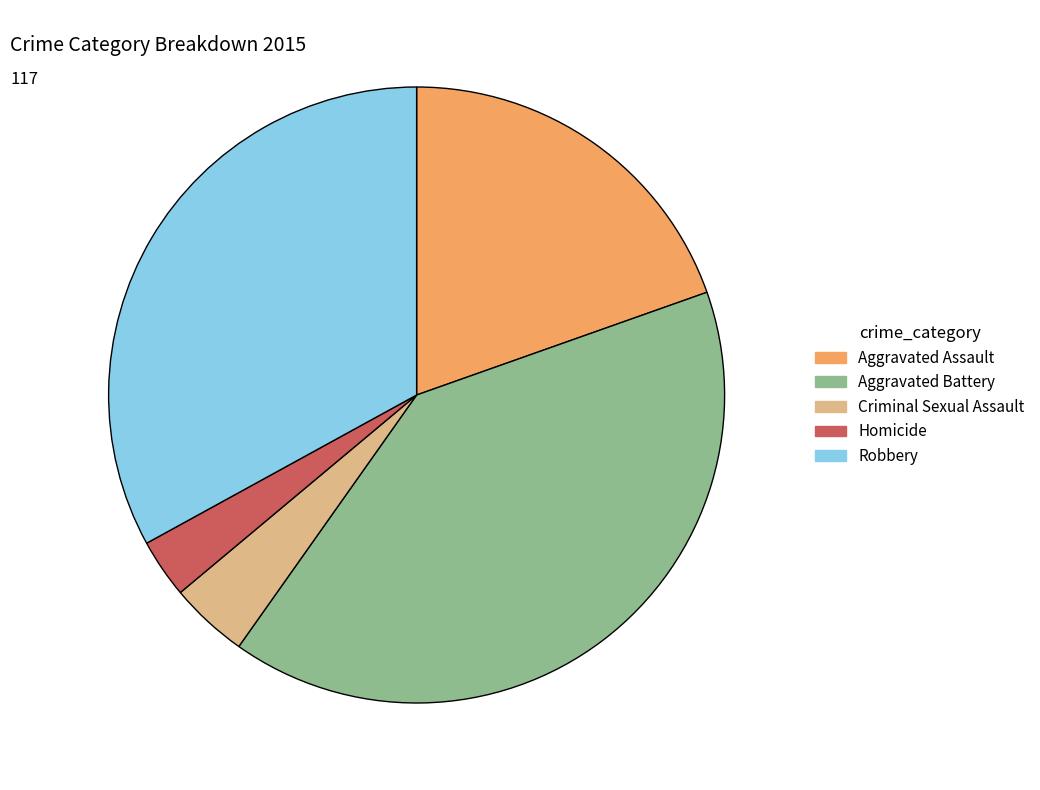

Is it true that Homicide is 3% of the pie?

True